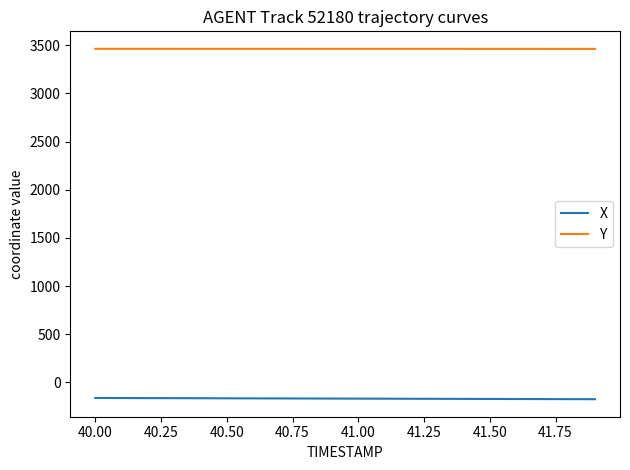

How many values in the X series are below -166?

12